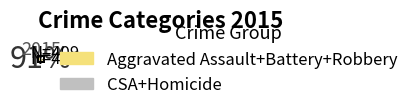

Which category has the biggest portion of the pie?

Aggravated Assault+Battery+Robbery